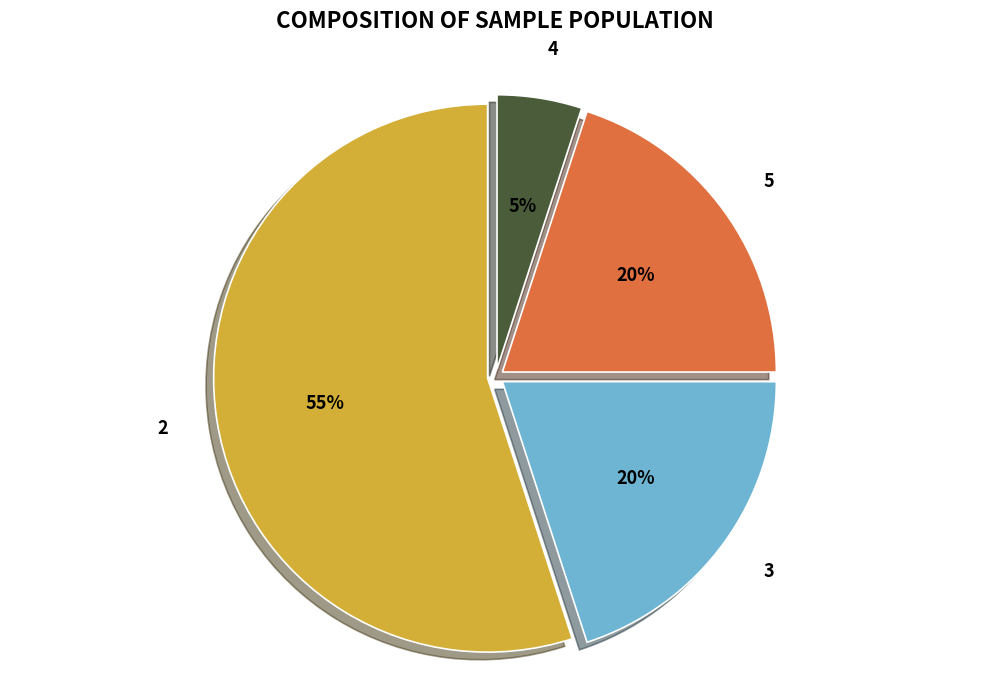

To the nearest percent, what is the average slice percentage?

25%